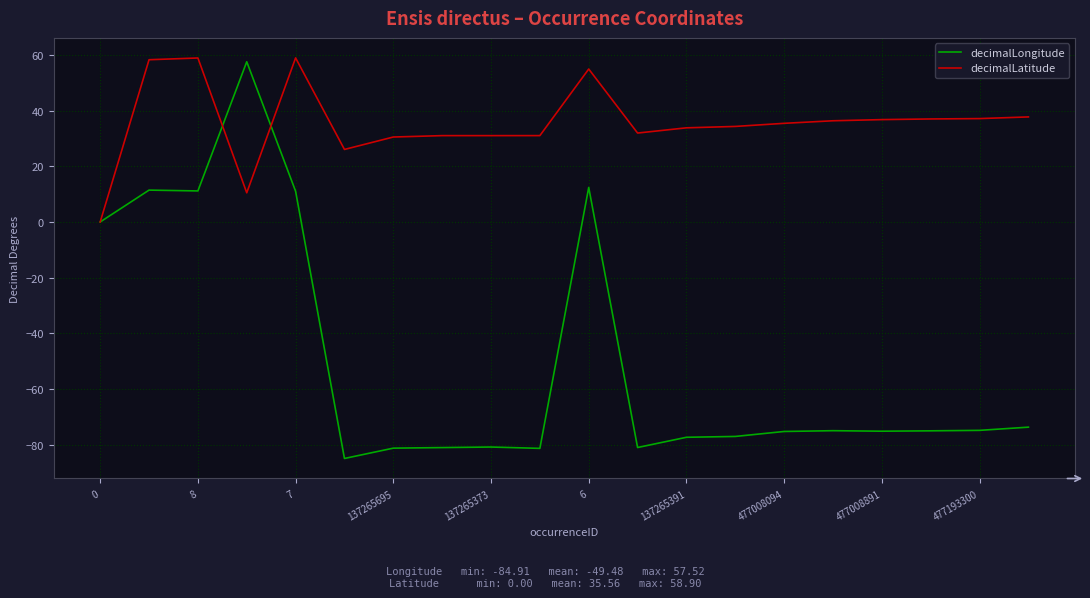

Which series has the largest range (max minus min)?

decimalLongitude